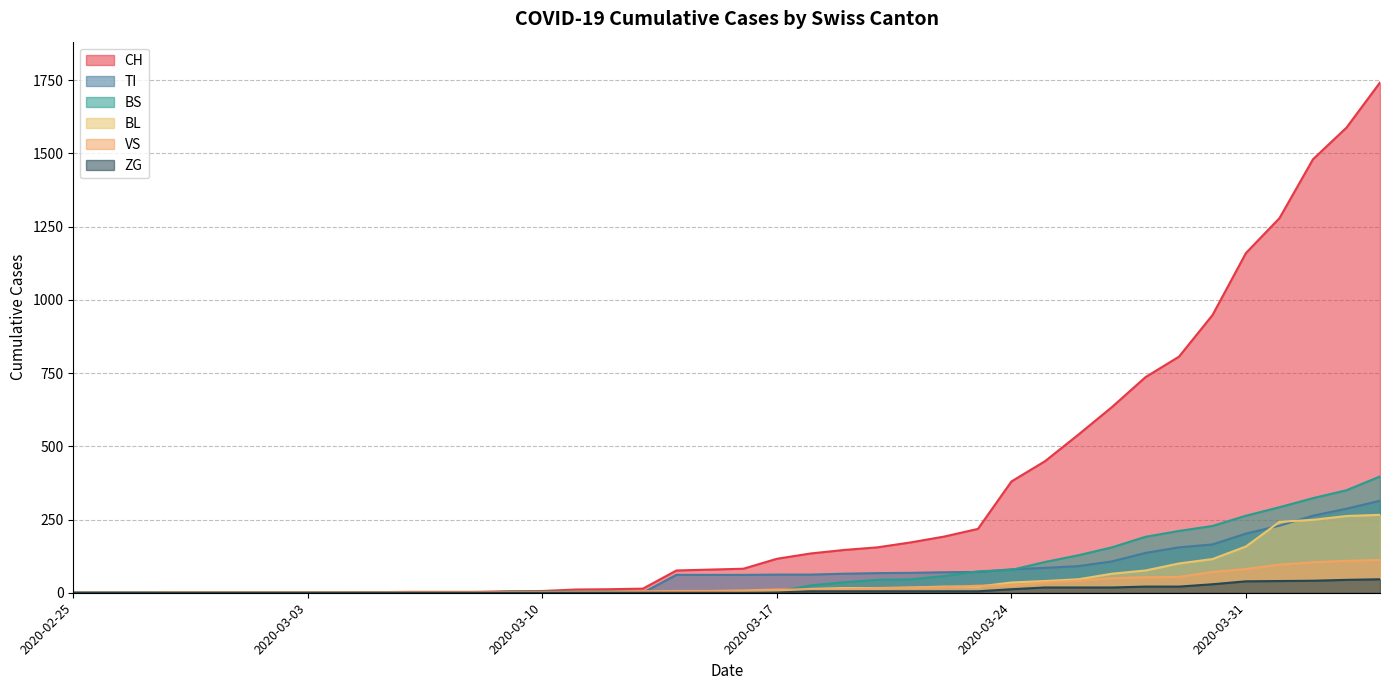

What is the greatest value displayed?

1742